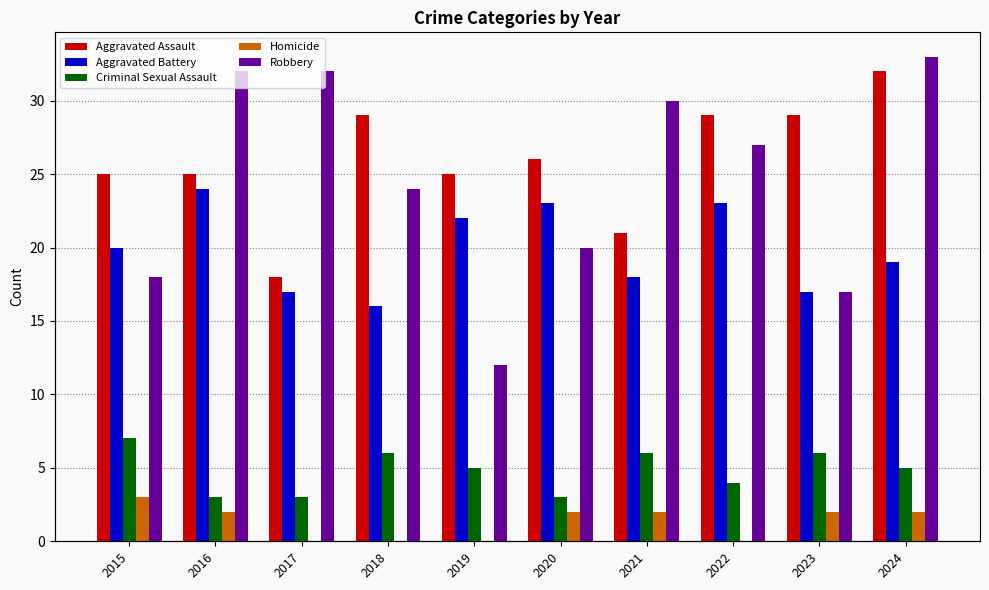

Which series changed the most between 2017 and 2024?

Aggravated Assault